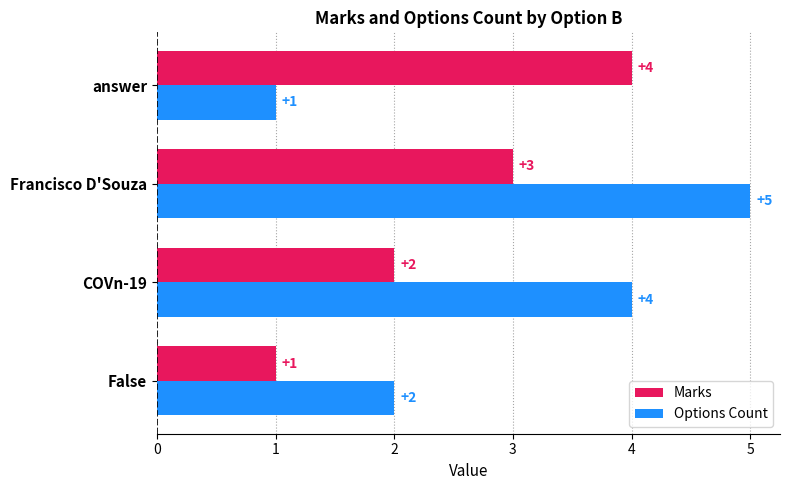

At which label does Options Count reach its peak?

Francisco D'Souza